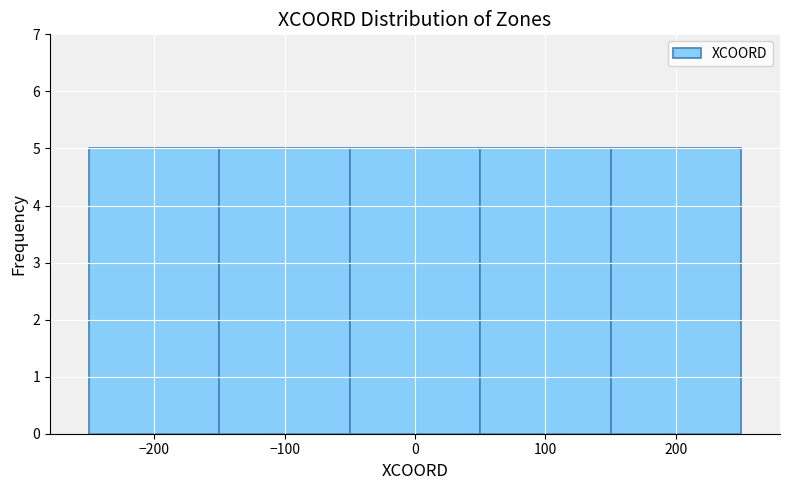

Reading left to right, list every bar in this chart as the range it spans on the x-axis followed by its height. The values are not printed on the chart, so give them approximately, as read against the axis.

-250 to -150: 5
-150 to -50: 5
-50 to 50: 5
50 to 150: 5
150 to 250: 5